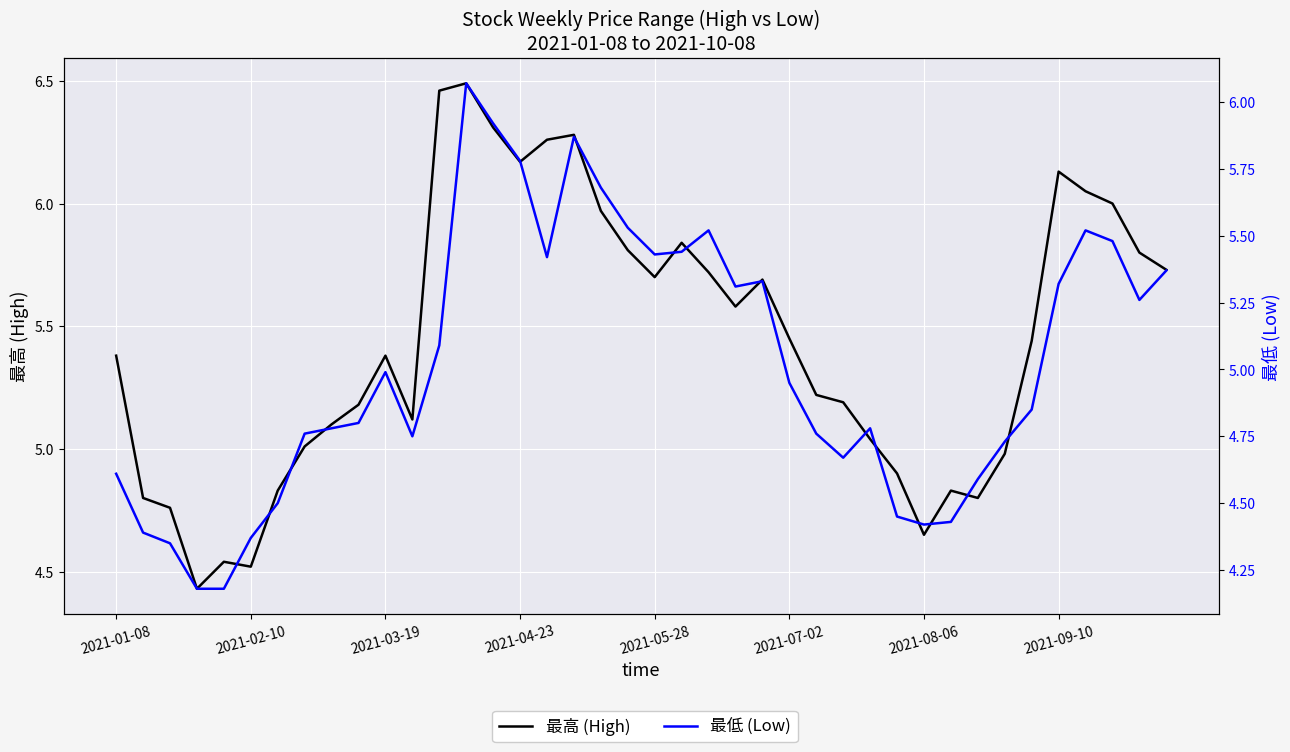

Rank the series at 2021-09-10 from highest to lowest value.

最高 (High), 最低 (Low)